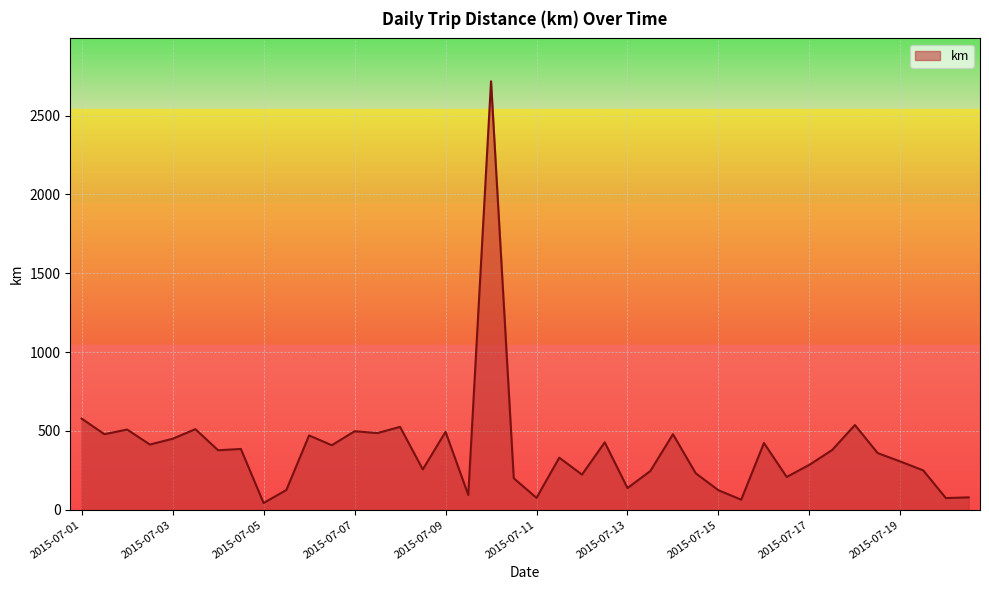

What is the greatest value displayed?

2717.3